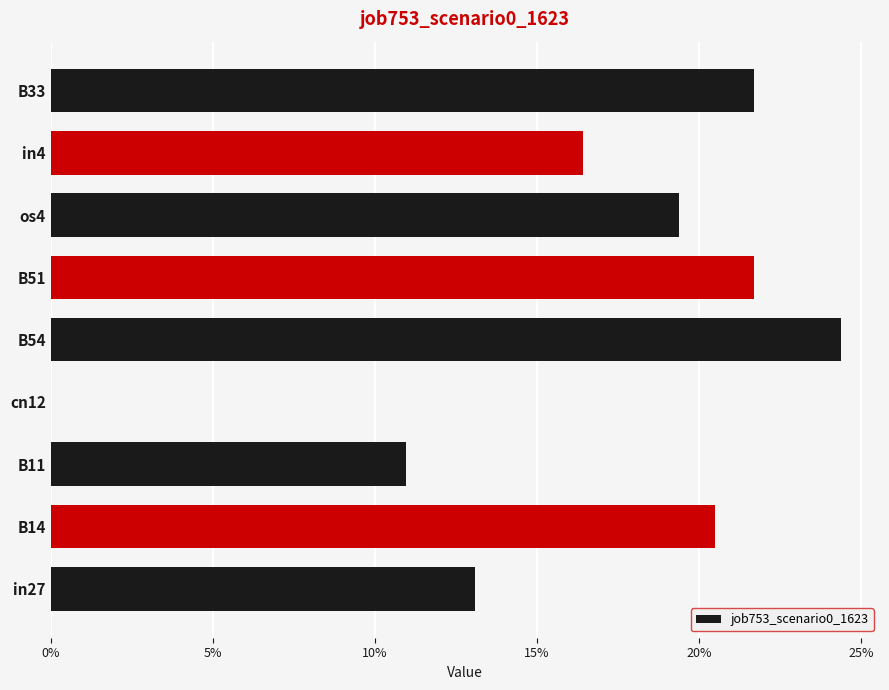

What is the greatest value displayed?

0.2